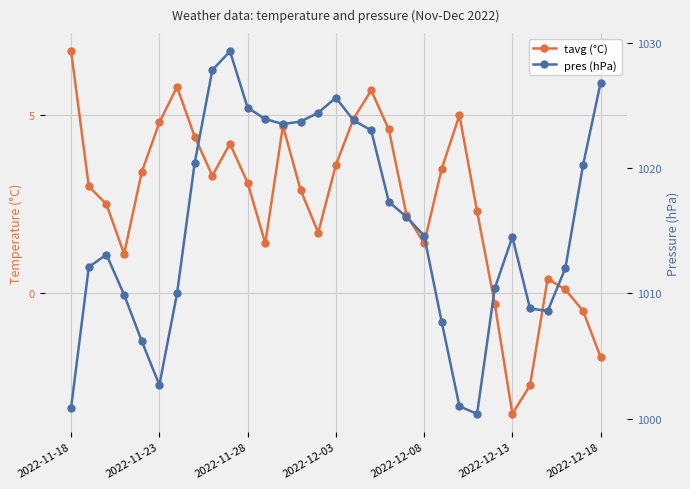

Where does the pres (hPa) series first go above 1014?

7